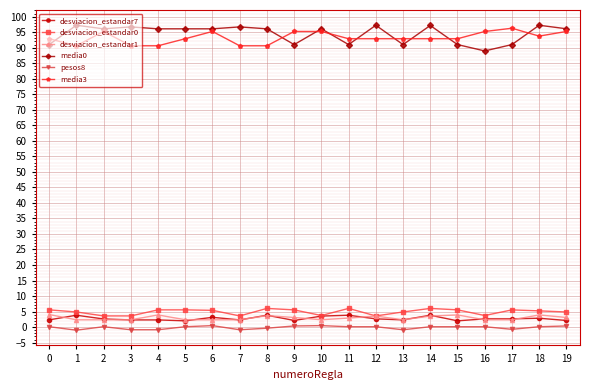

Is the value of desviacion_estandar0 at 15 greater than the value of media0 at 15?

No